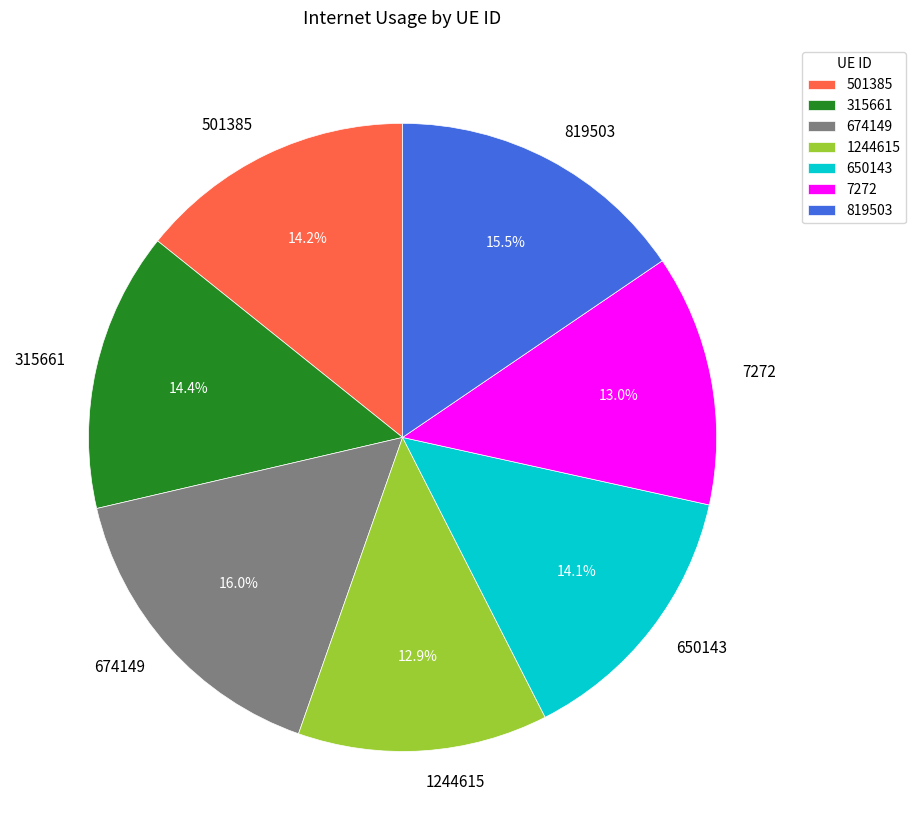

What percentage is NOT represented by 819503?

84.5%